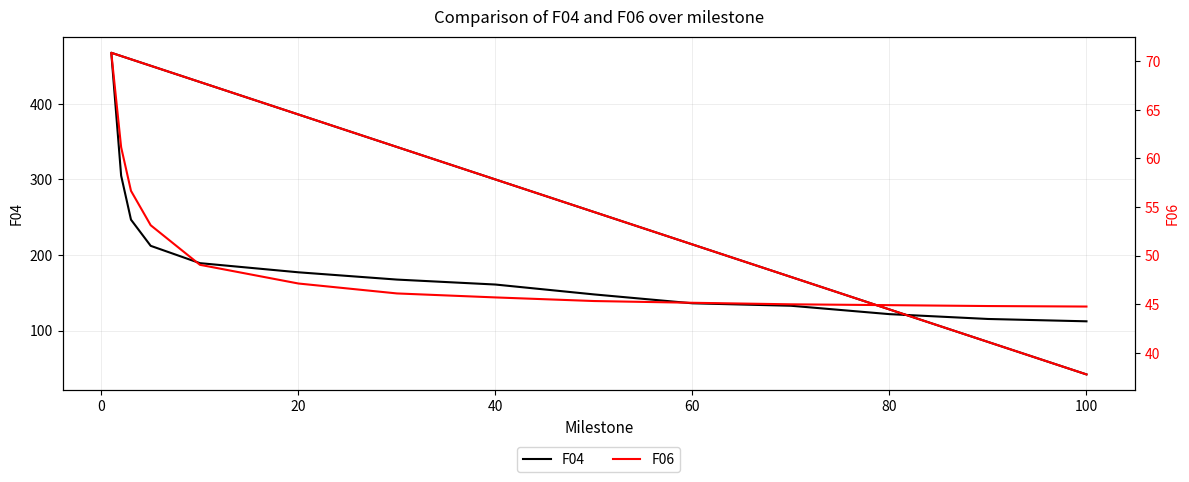

What is the sum of all F06 values?

737.5